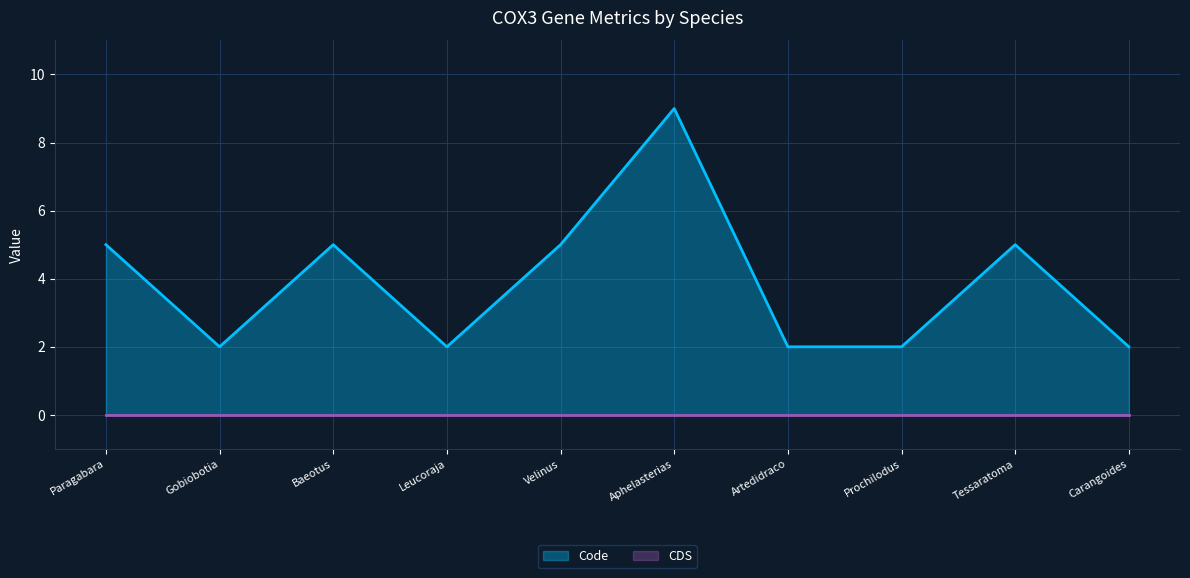

At which category is the sum across all series the highest?

Aphelasterias